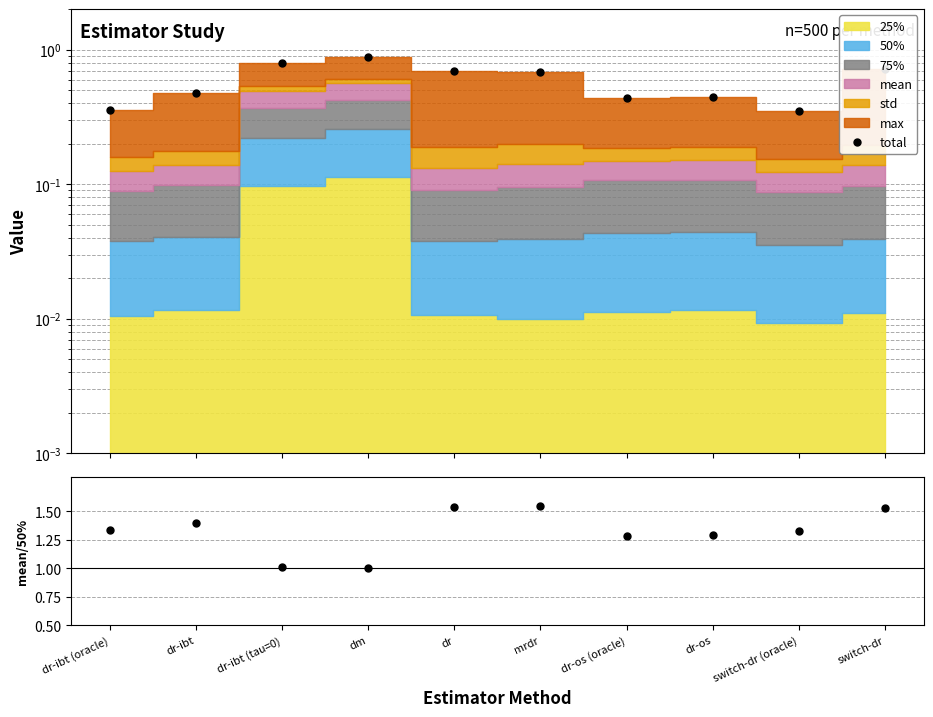

How many interior local valleys does the total series have?

2